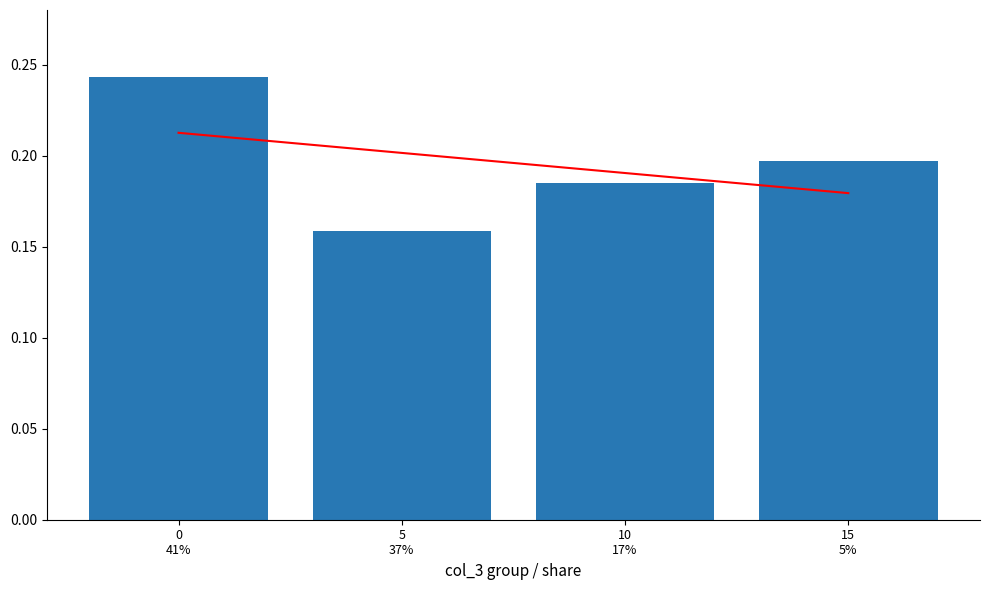

At which category is the sum across all series the highest?

0
41%